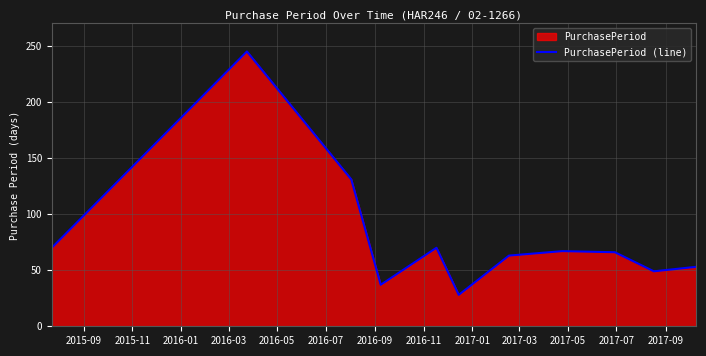

What is the difference between the maximum and minimum values?

217